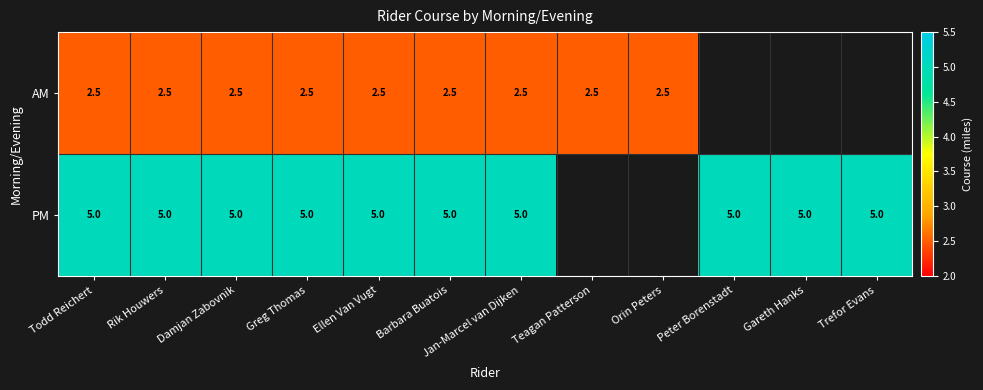

What is the smallest value displayed?

2.5